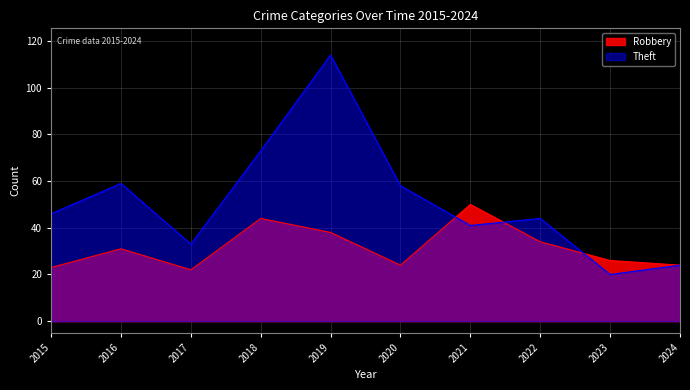

Rank the categories by Robbery value from lowest to highest.

2017, 2015, 2020, 2024, 2023, 2016, 2022, 2019, 2018, 2021